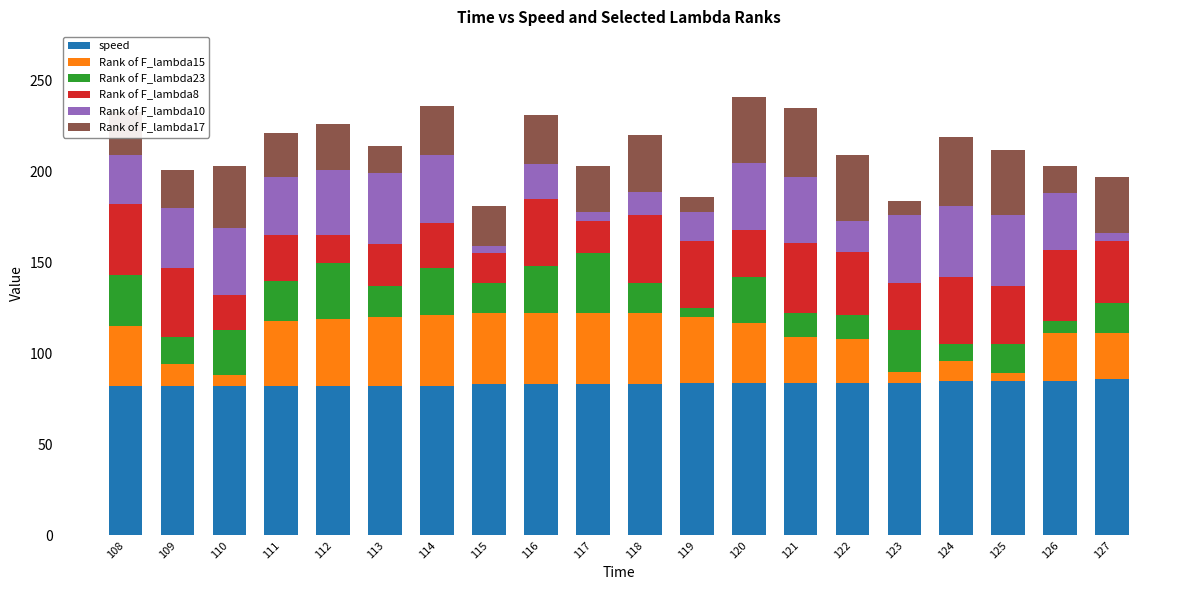

What is the minimum value for speed?

82